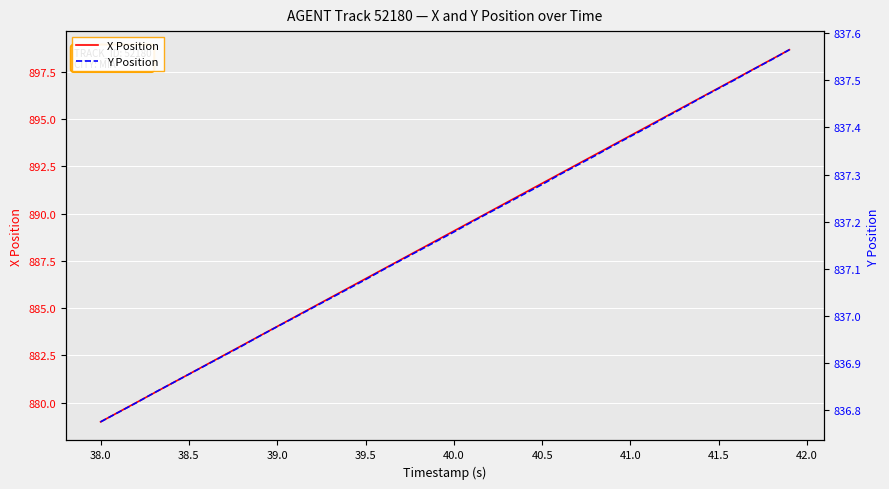

True or false: X Position and Y Position cross at least once.

False